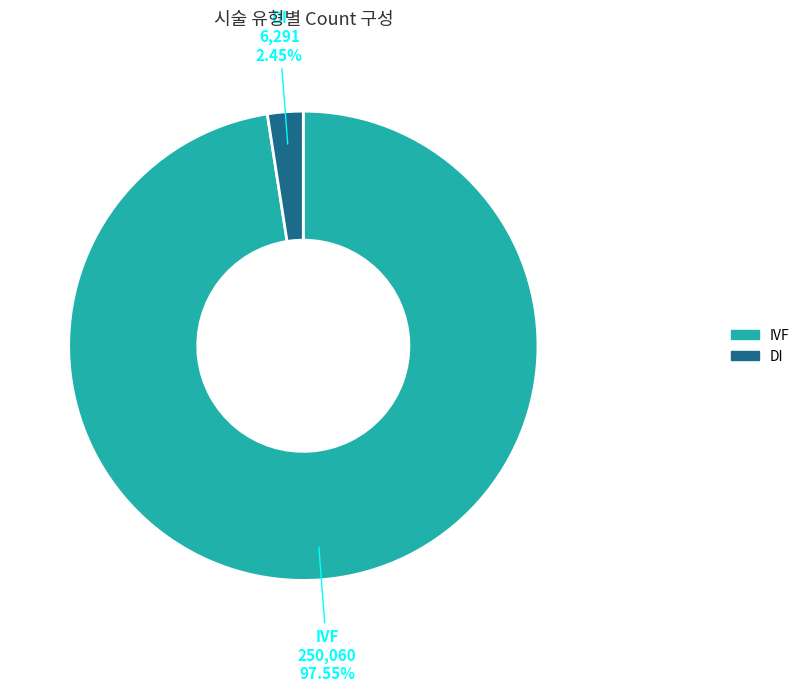

To the nearest percent, what portion does DI represent?

2%